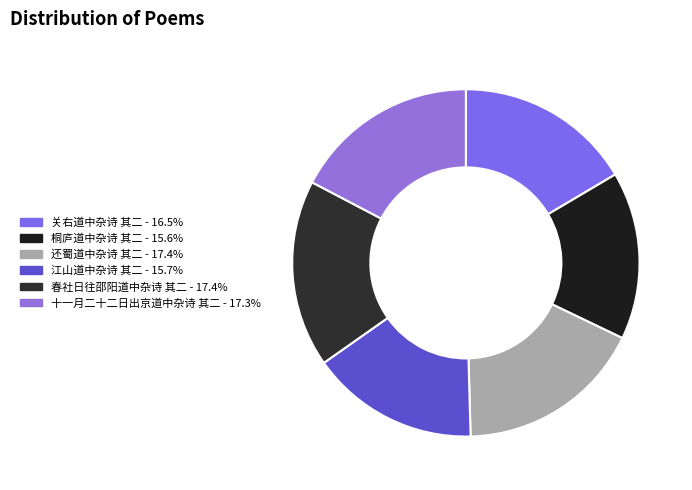

Which has a higher value, 春社日往邵阳道中杂诗 其二 or 还蜀道中杂诗 其二?

春社日往邵阳道中杂诗 其二